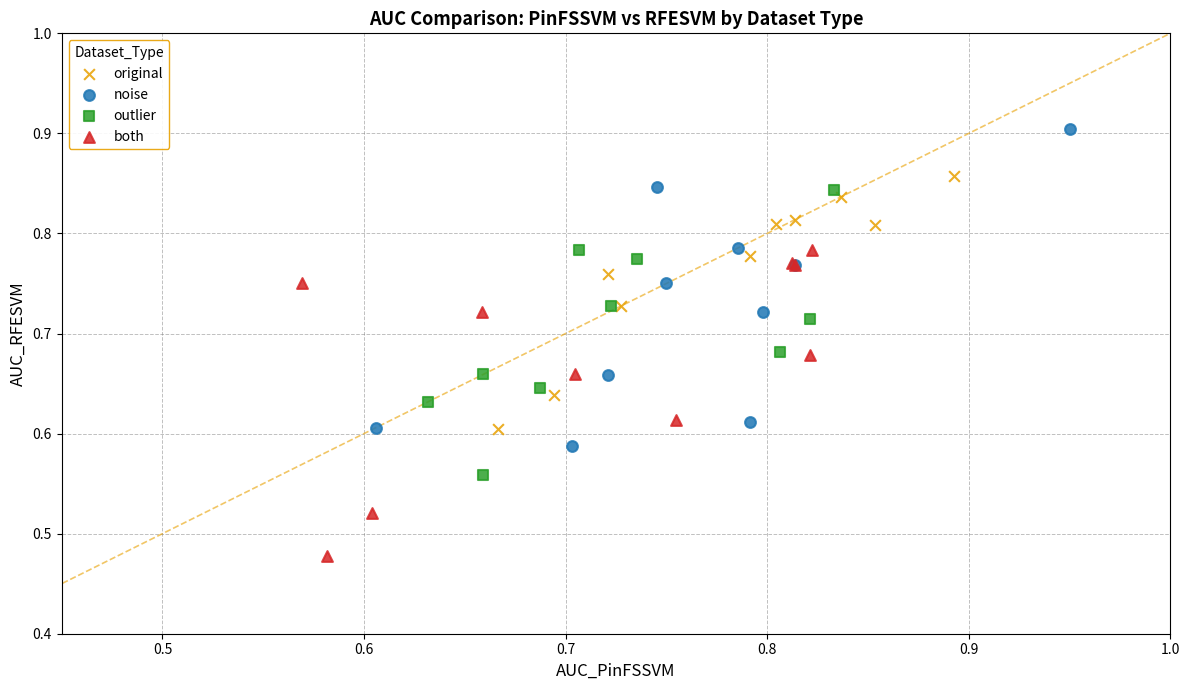

Which series has the largest Y range (max minus min)?

noise